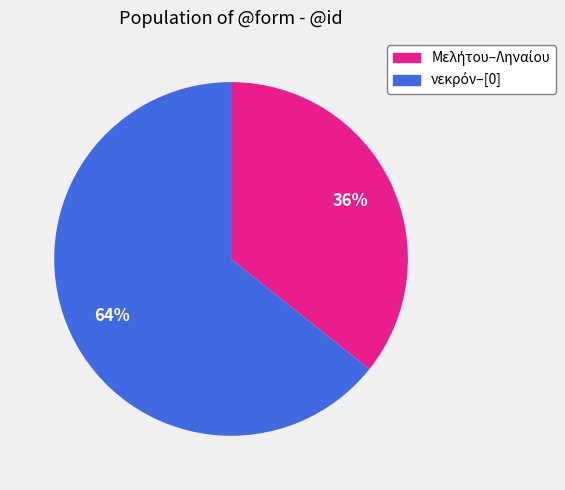

Does any single category account for the majority?

Yes